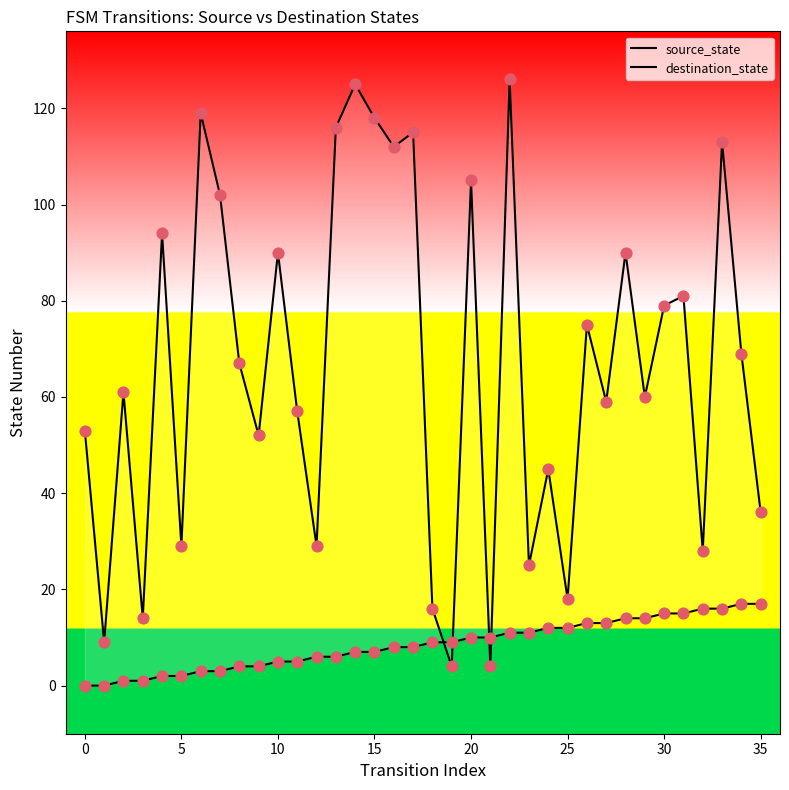

Which series reaches the maximum Y coordinate?

destination_state